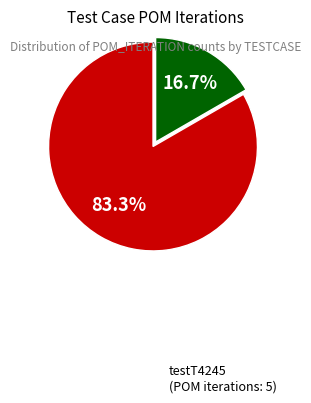

Does any single category account for the majority?

Yes